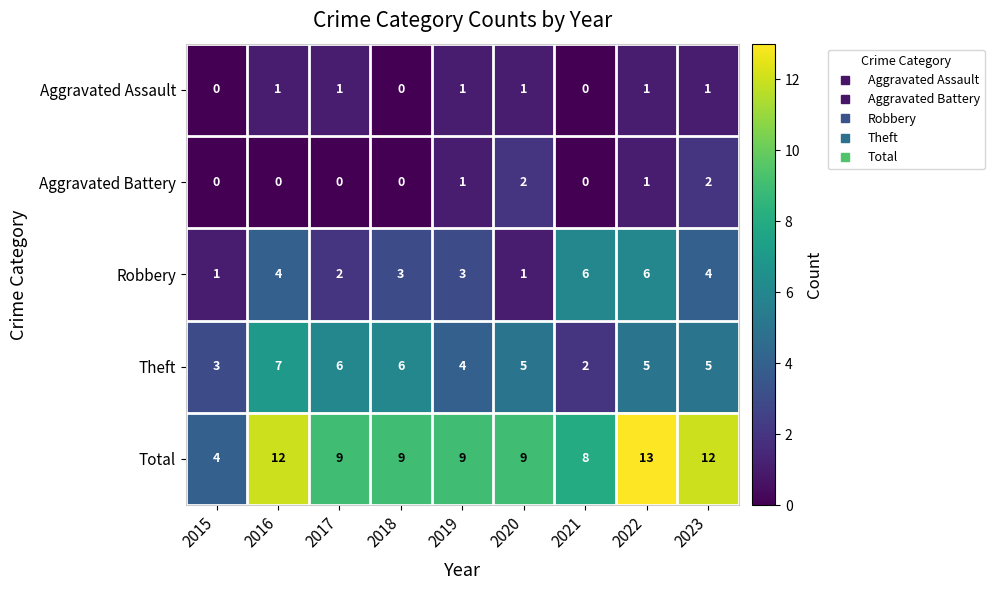

What is the difference between the second highest and minimum values in the Theft series?

4